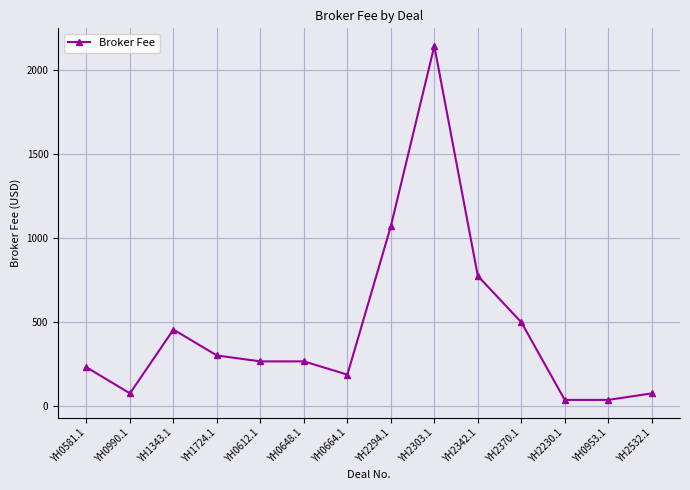

Which label corresponds to the largest value in the chart?

YH2303.1